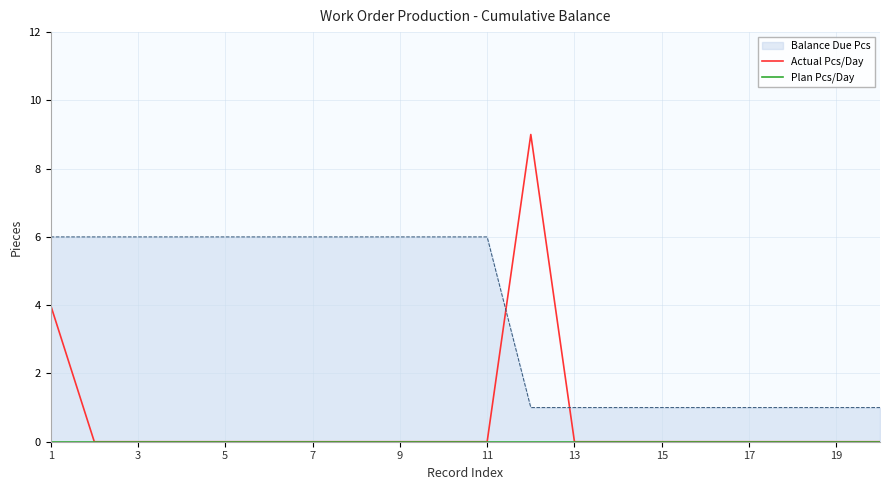

Which series has the largest range (max minus min)?

Actual Pcs/Day